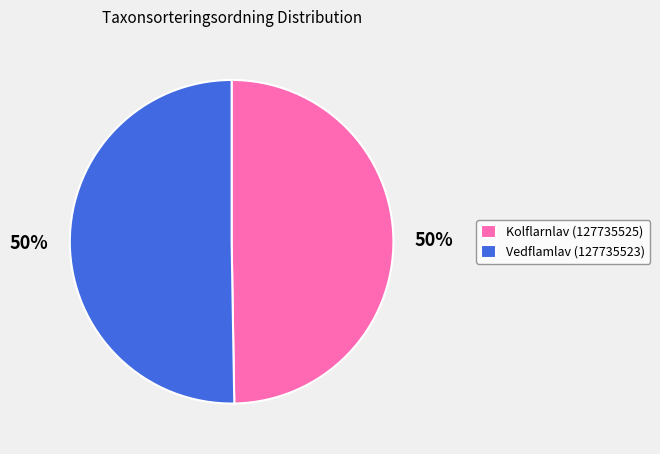

Approximately how many times larger is the value at Vedflamlav (127735523) compared to Kolflarnlav (127735525)?

1.0